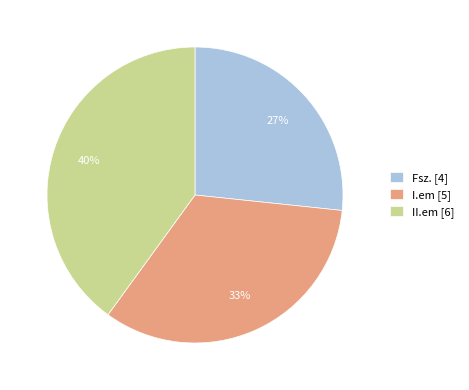

What is the ratio of the value at Fsz. [4] to the value at II.em [6]?

0.7